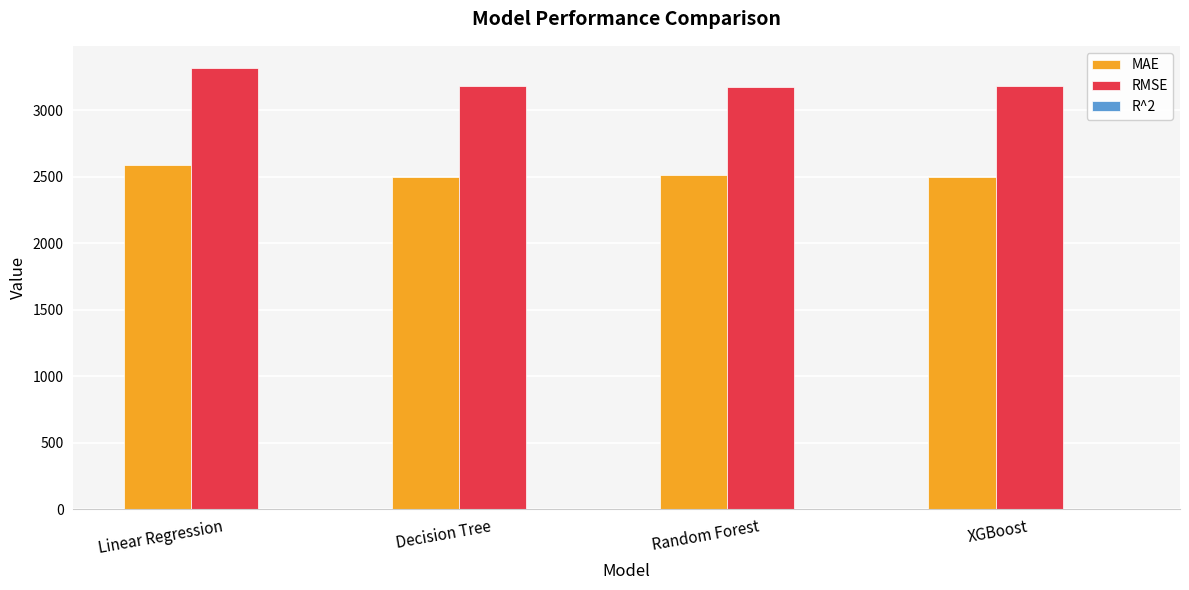

What is the total value across all series at XGBoost?

5684.9